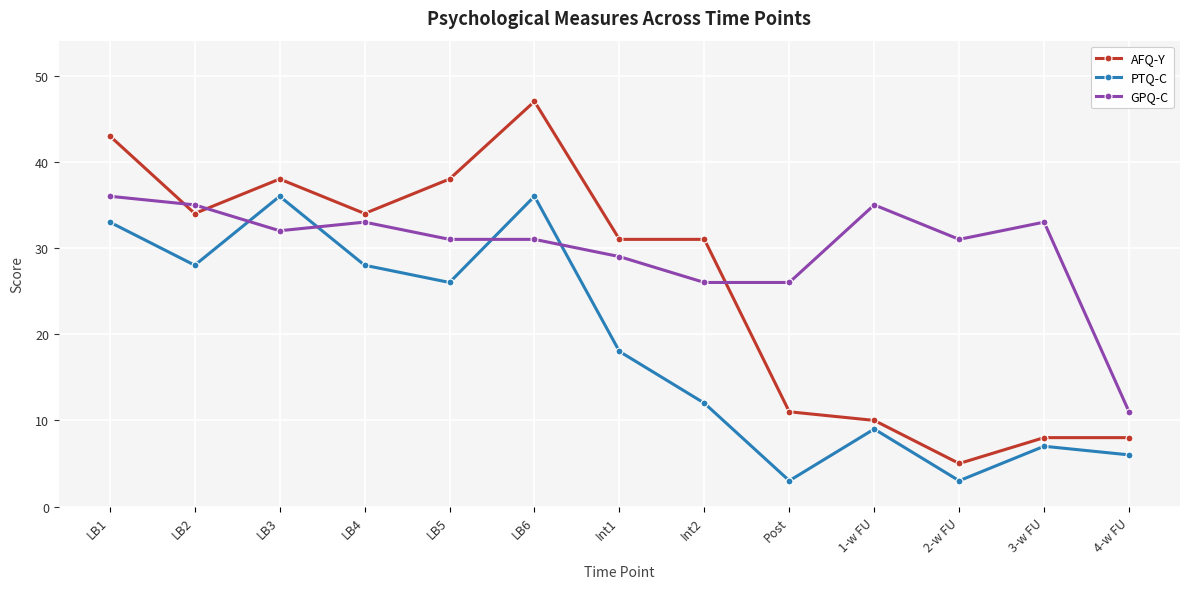

Is it true that GPQ-C equals 35 at 1-w FU?

True